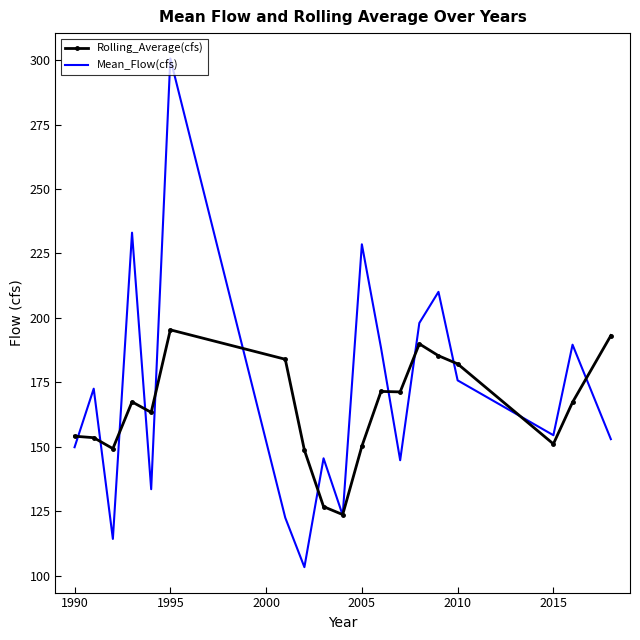

What is the minimum value shown in the chart?

103.3